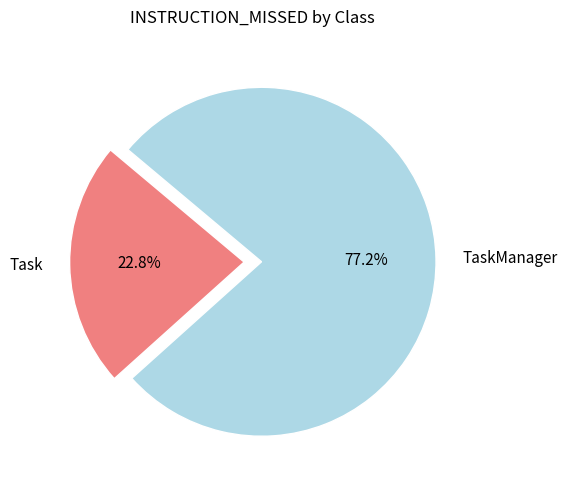

Which has a higher value, TaskManager or Task?

TaskManager